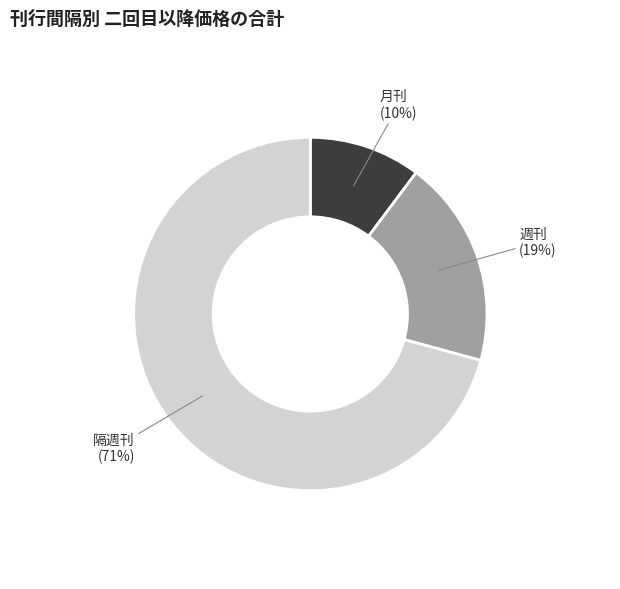

True or false: 月刊 accounts for 10% of the total.

True